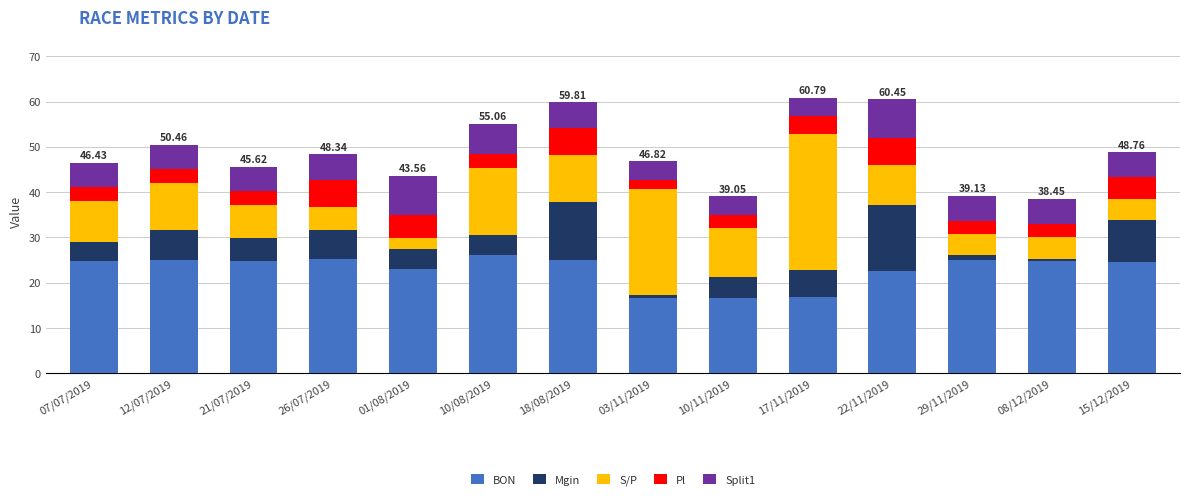

Count the number of categories in the chart.

14